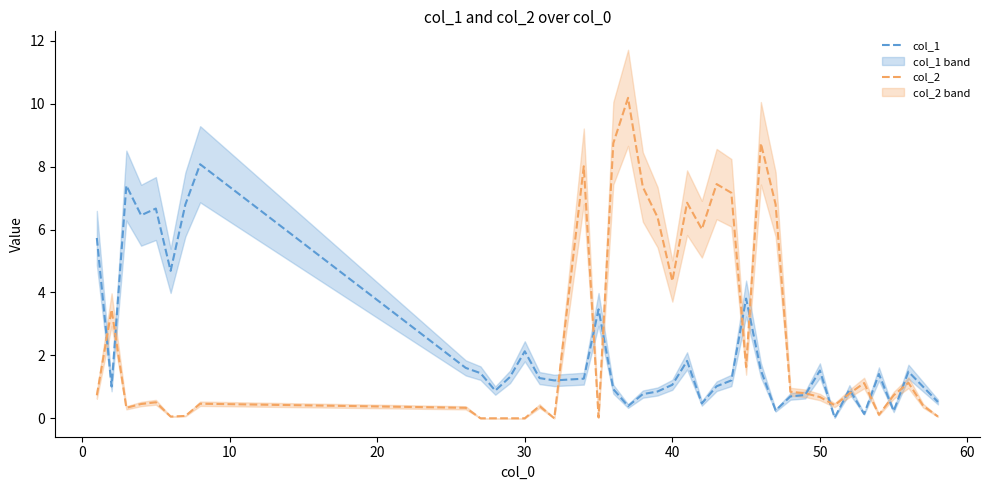

How many distinct data groups are displayed?

2